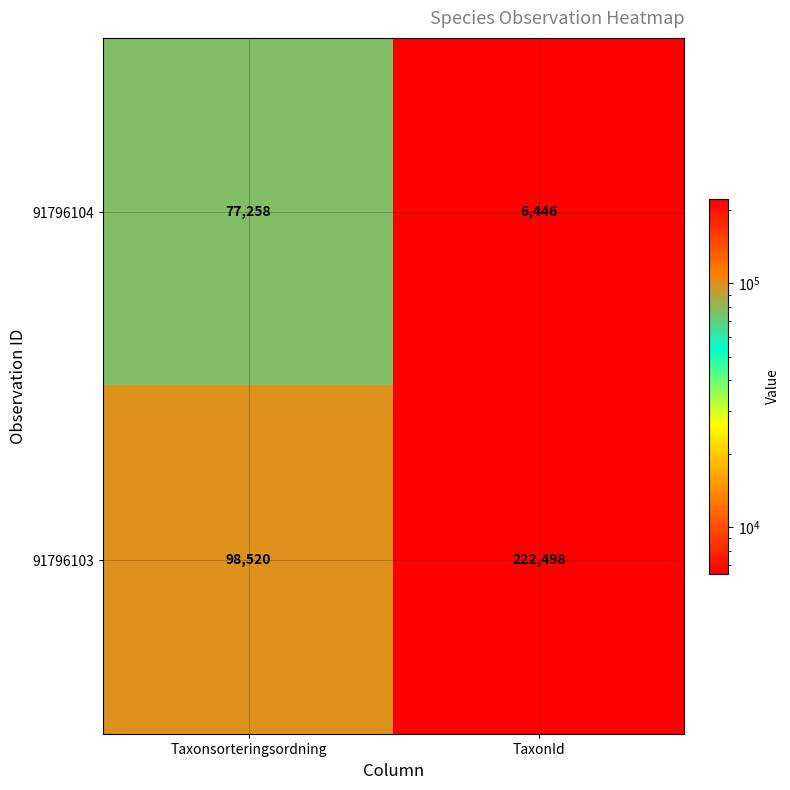

What is the sum of all 91796104 values?

83704